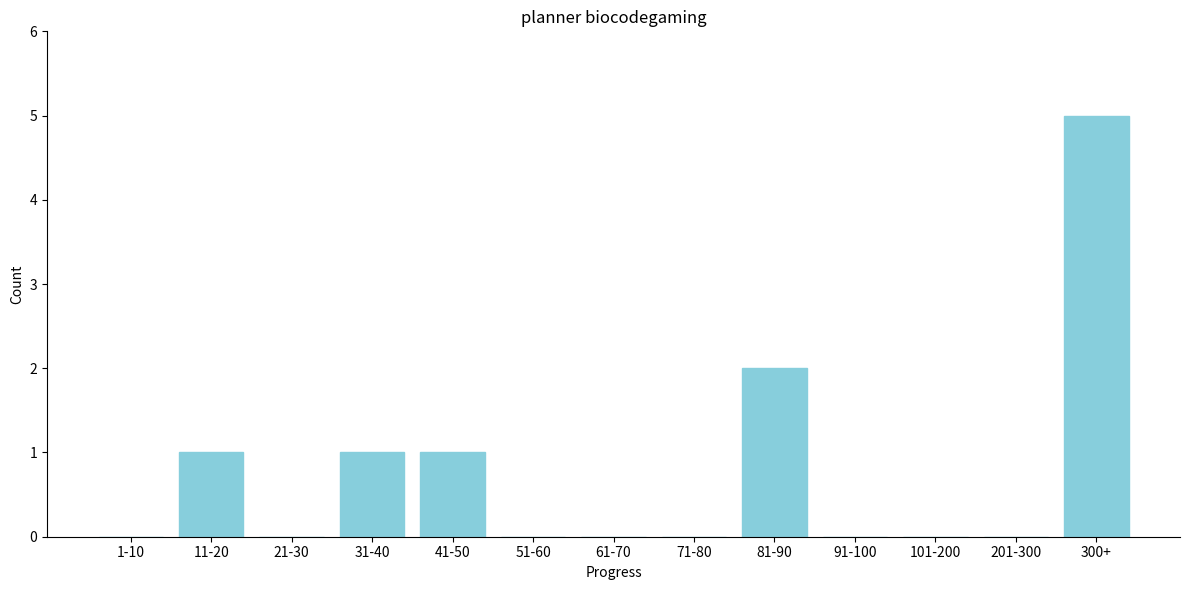

Reading left to right, what are all the values shown in this chart?

1-10=0	11-20=1	21-30=0	31-40=1	41-50=1	51-60=0	61-70=0	71-80=0	81-90=2	91-100=0	101-200=0	201-300=0	300+=5